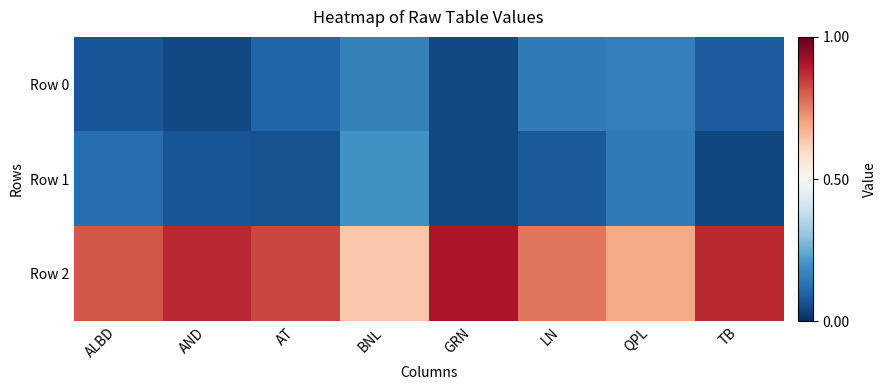

Which has a higher value, AT or LN?

LN